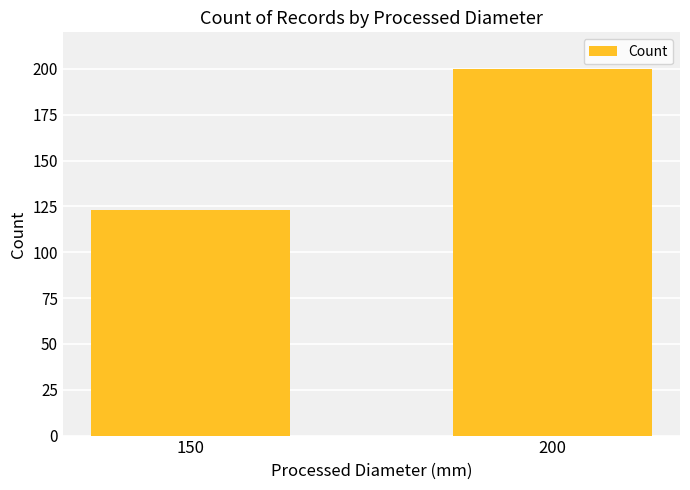

What is the minimum value shown in the chart?

123